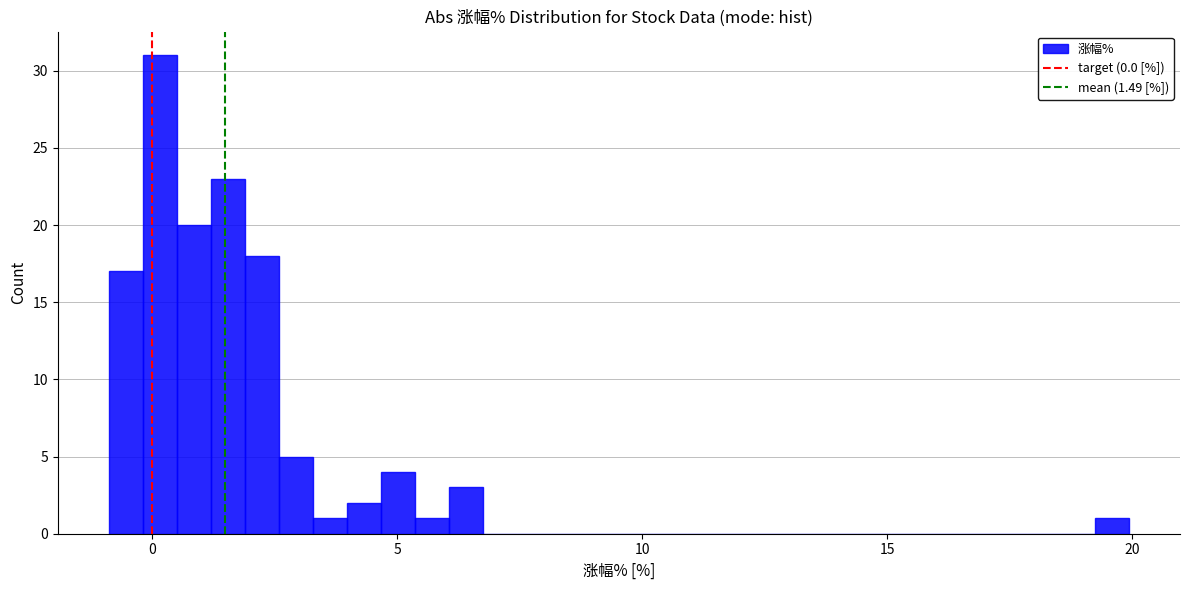

Around what value on the x-axis is the tallest bar? Give the approximate position of its centre, as read against the axis.

0.0